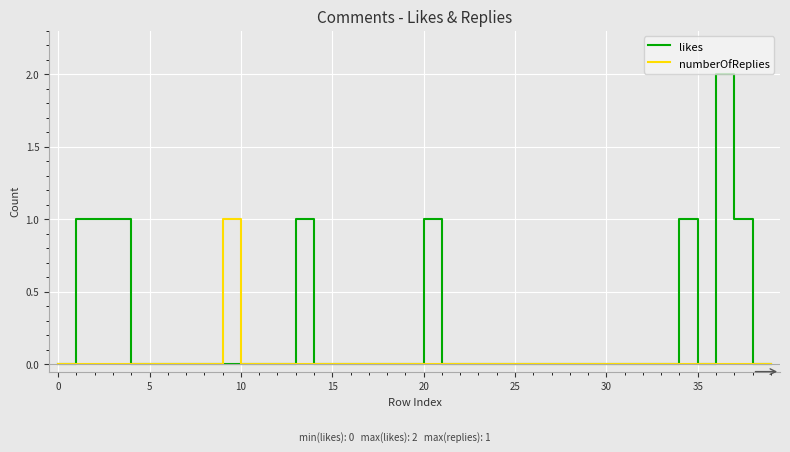

Is this an area chart (filled region under the line)?

No